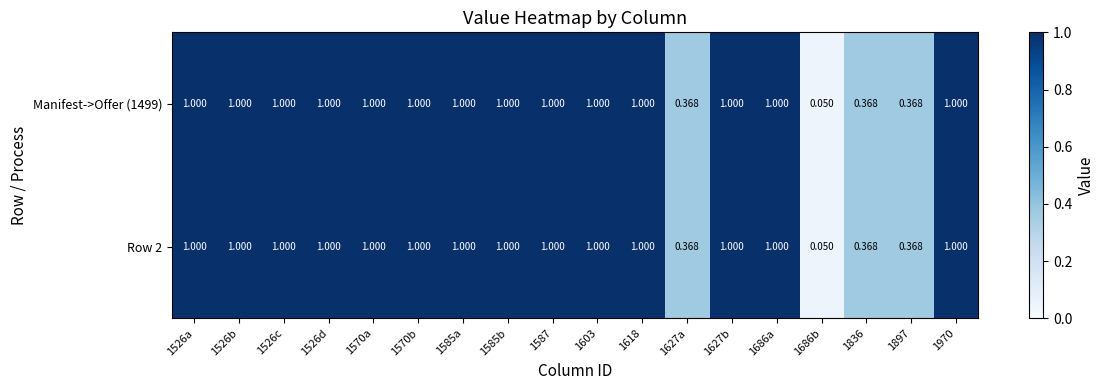

Is the value of Row 2 at 1897 greater than the value of Manifest->Offer (1499) at 1526d?

No